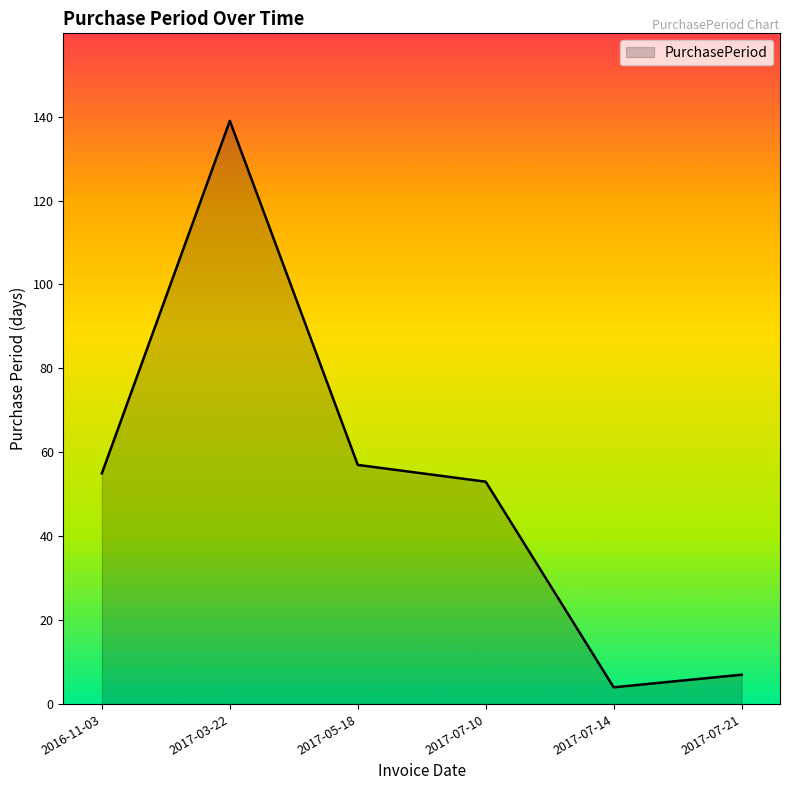

What is the change in value from 2016-11-03 to 2017-07-21?

-48